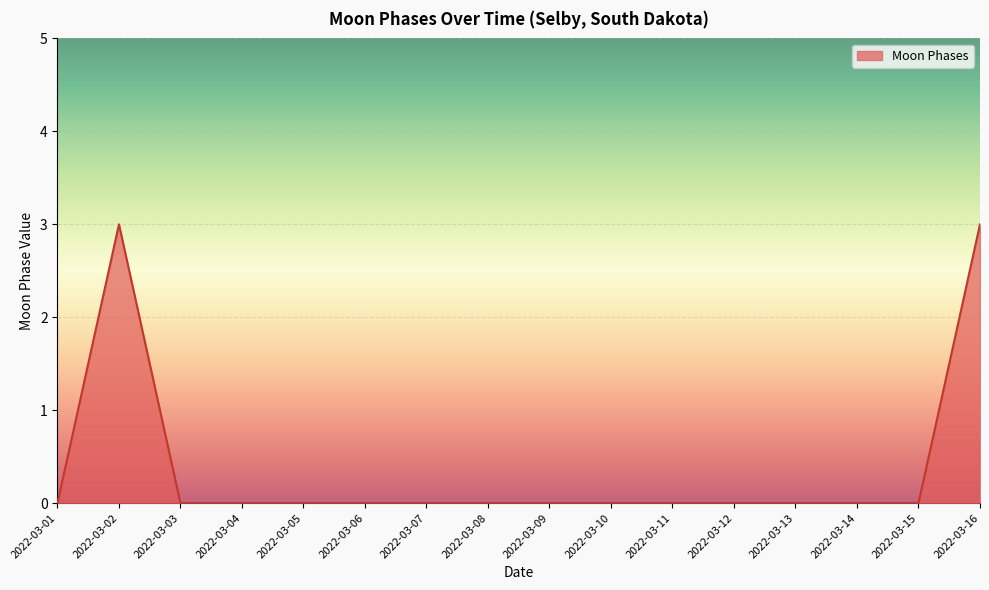

Is it true that the value at 2022-03-03 is 0?

True